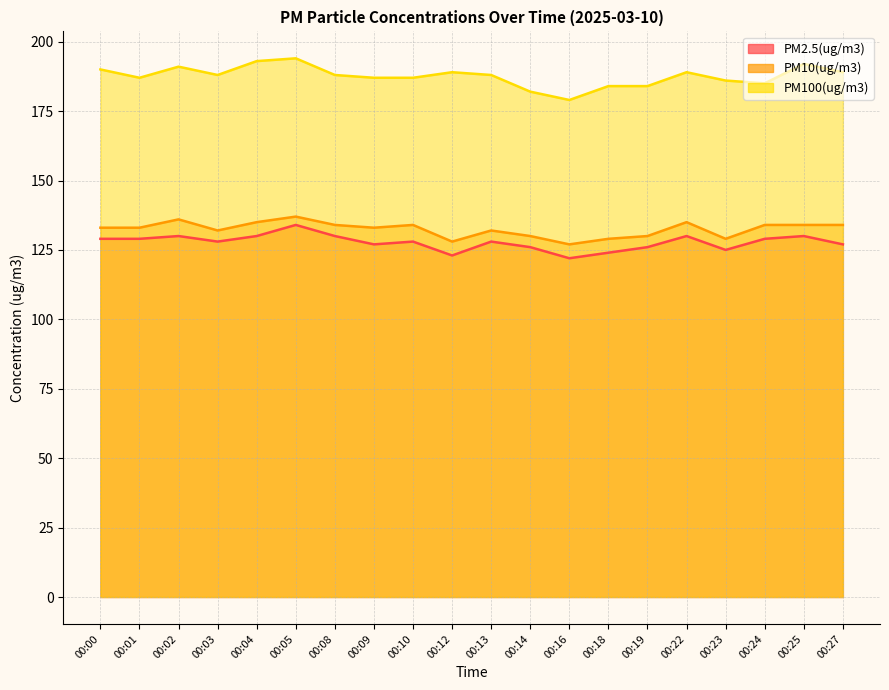

How many values in the PM100(ug/m3) series exceed 188?

8